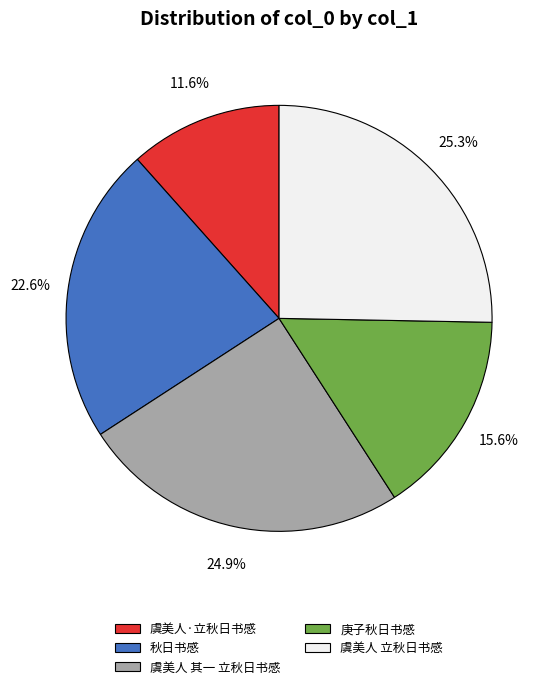

What percentage do 秋日书感 and 虞美人·立秋日书感 together represent?

34.2%